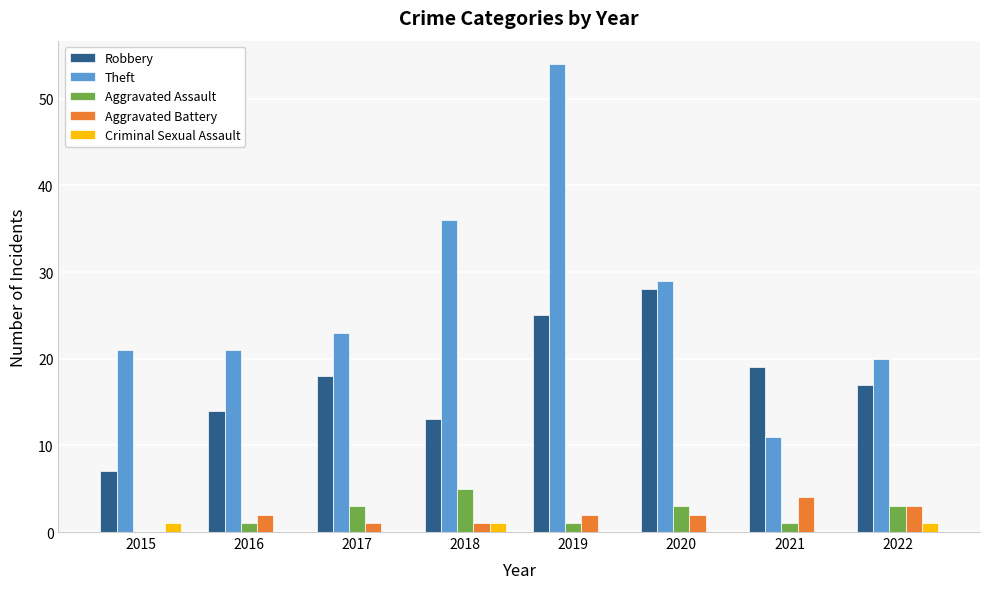

The value of Robbery at 2020 is 50. True or false?

False